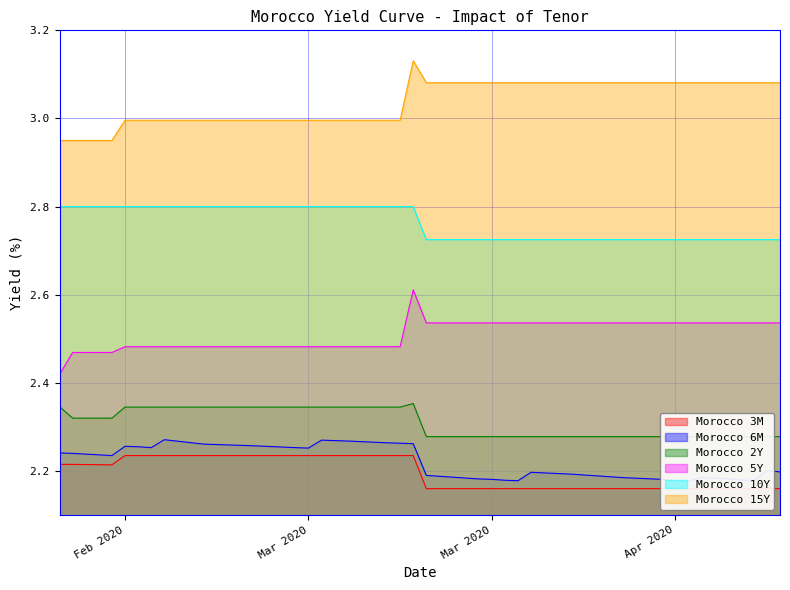

What is the lowest value of the Morocco 10Y series?

2.7